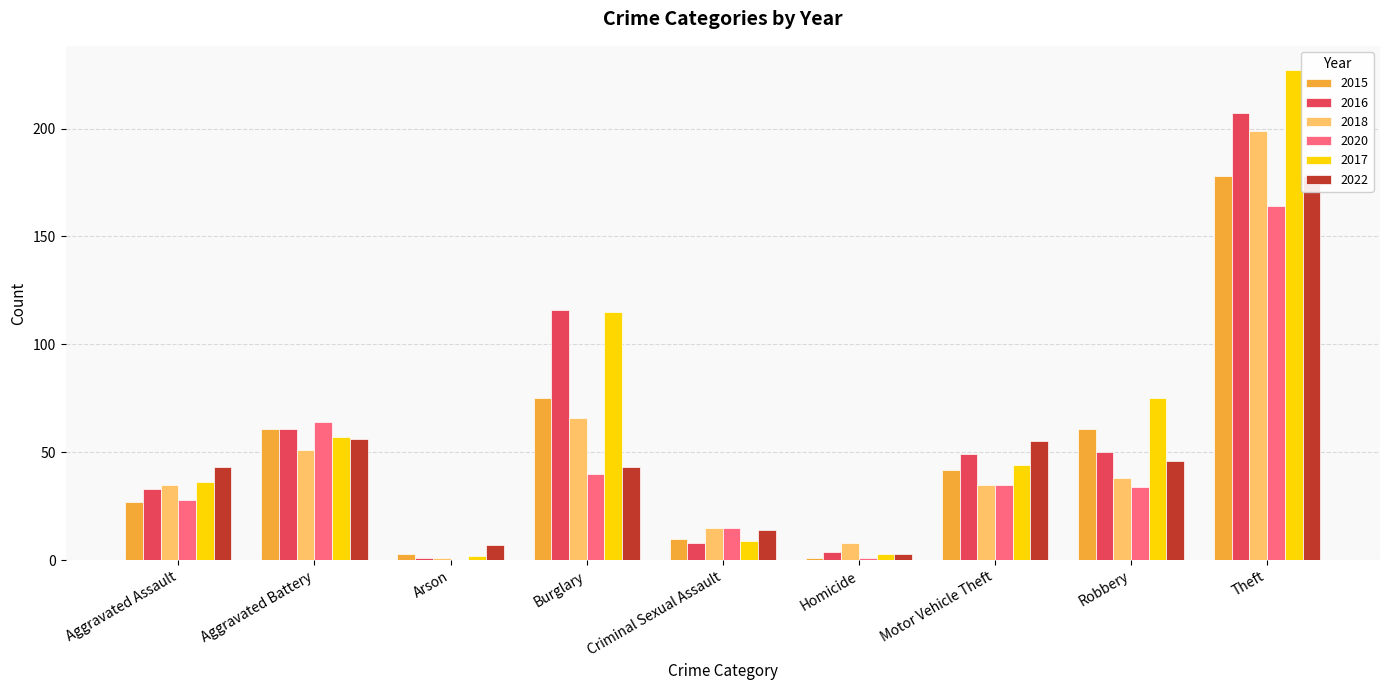

Is it true that 2022 equals 43 at Aggravated Assault?

True